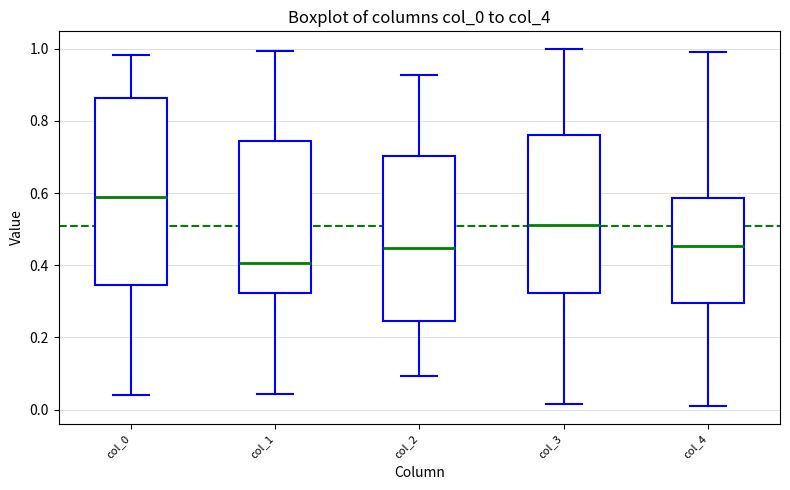

Which box has the lowest median line?

col_1